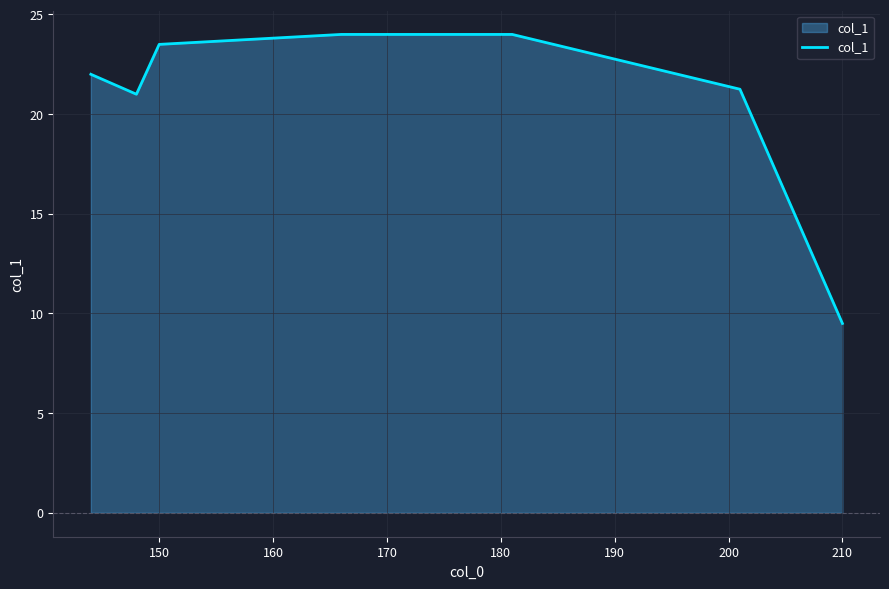

What is the maximum value shown in the chart?

24.0